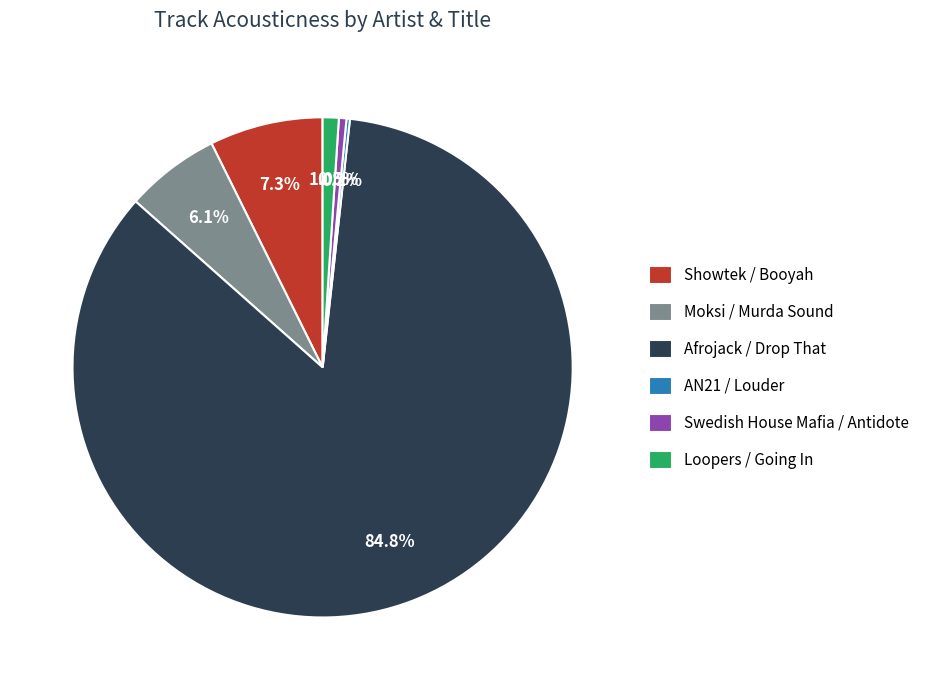

To the nearest percent, what is the difference between the Swedish House Mafia / Antidote and Showtek / Booyah slice percentages?

7%